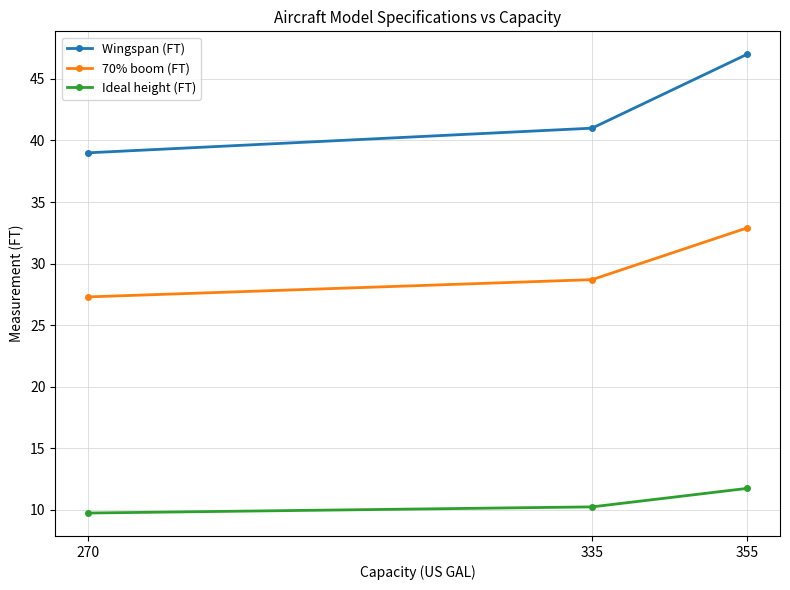

What is the value of the Ideal height (FT) point at the 1st from the left?

9.8